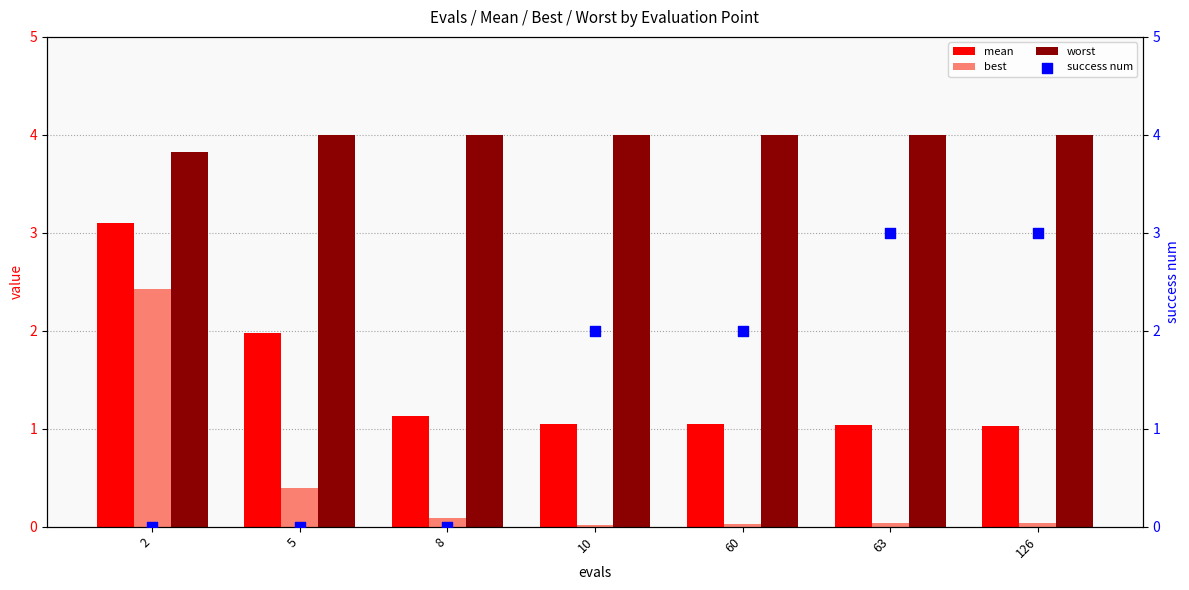

What are all the series names shown in the legend?

mean, best, worst, success num